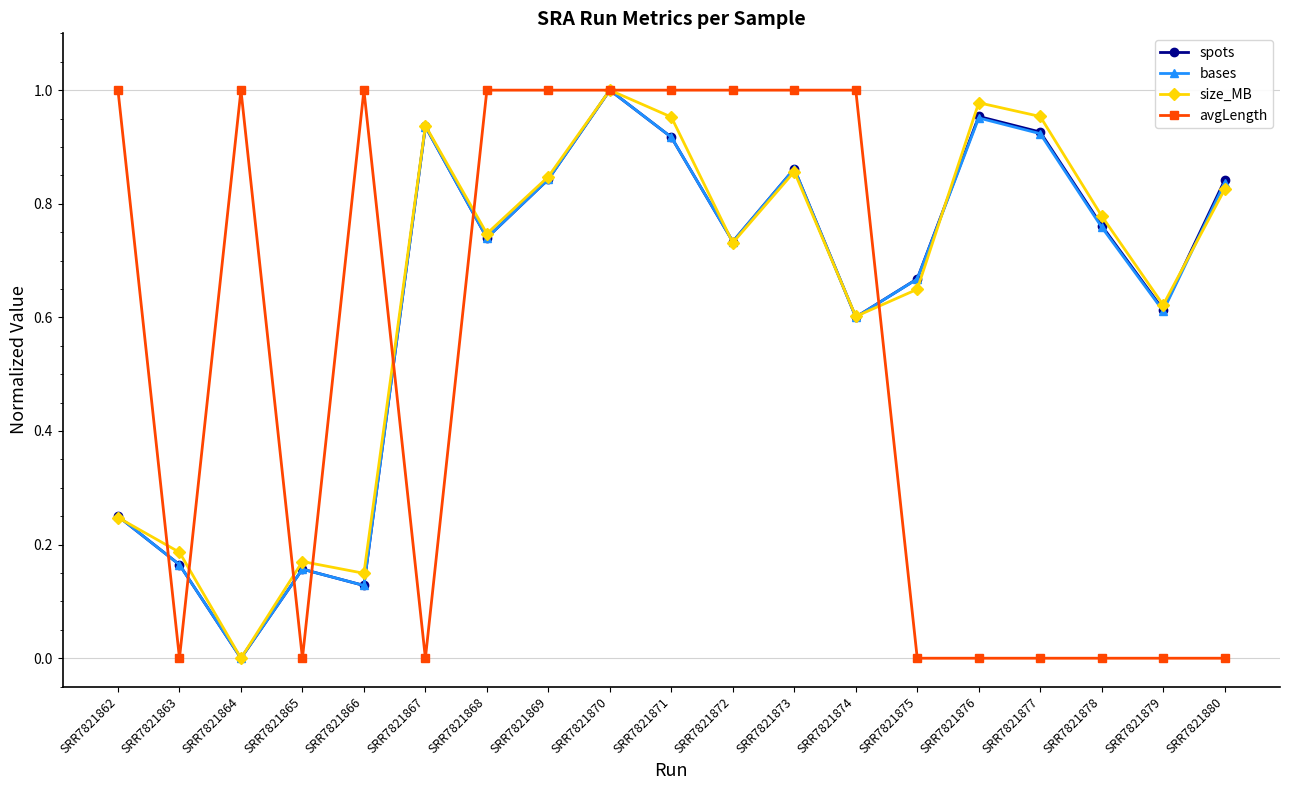

Where do size_MB and avgLength first cross each other?

SRR7821862 and SRR7821863